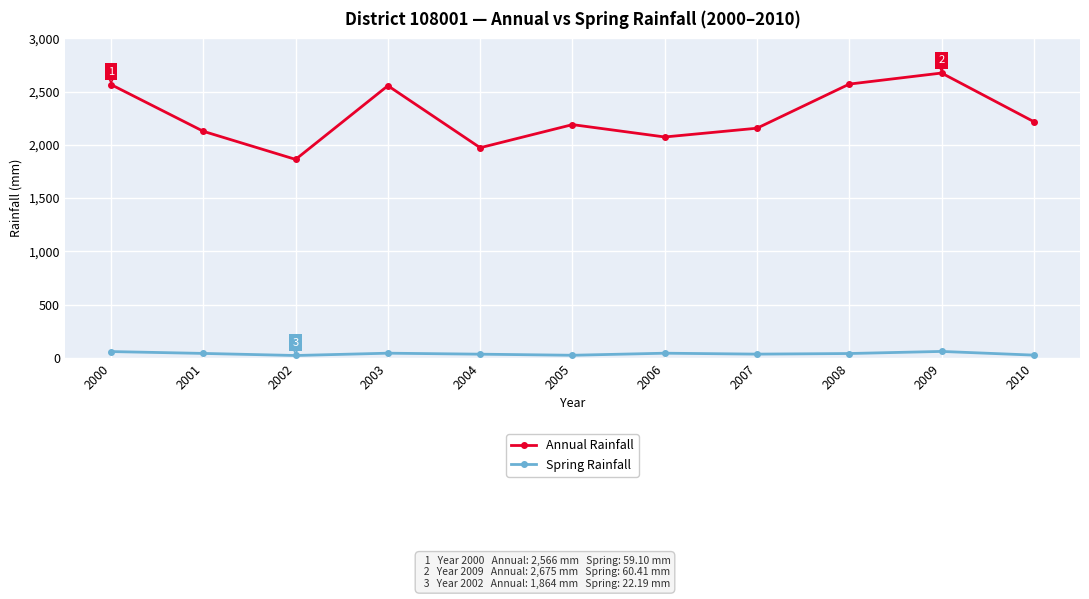

Which series has the largest total across all categories?

Annual Rainfall